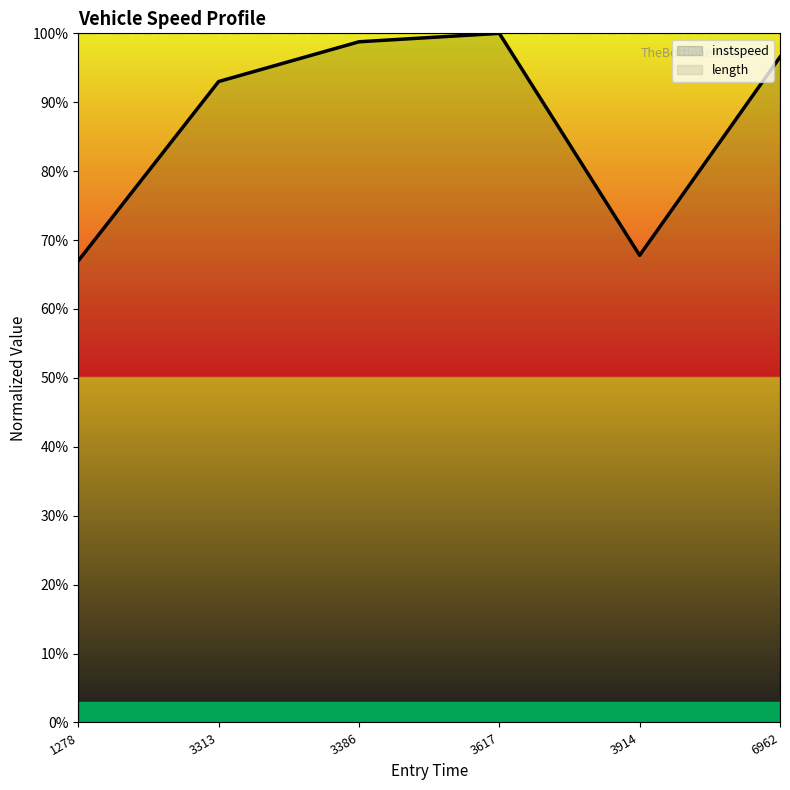

Reading right to left, transcribe all the data shown in this chart.

96.6	67.8	100.0	98.8	93.0	67.0